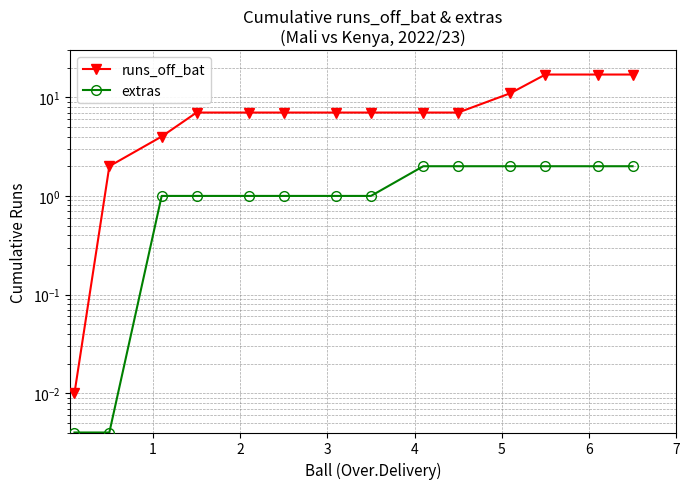

What is the difference between the maximum and minimum values in the runs_off_bat series?

17.0